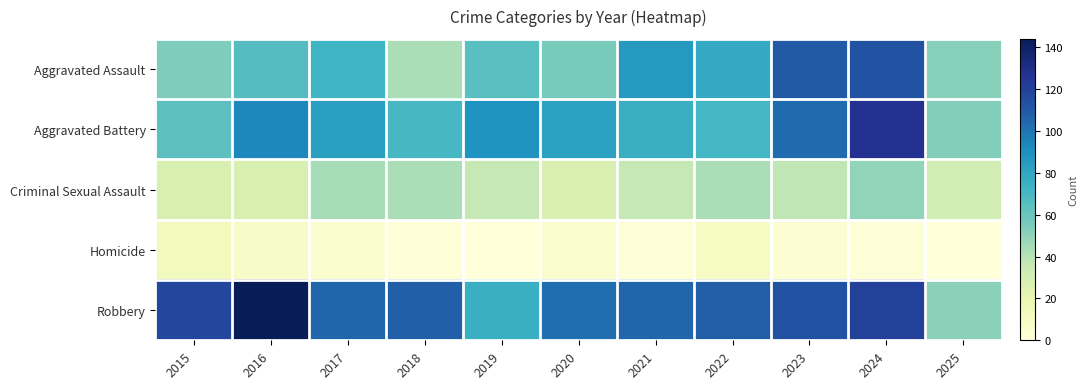

Which series has the largest total across all categories?

Robbery